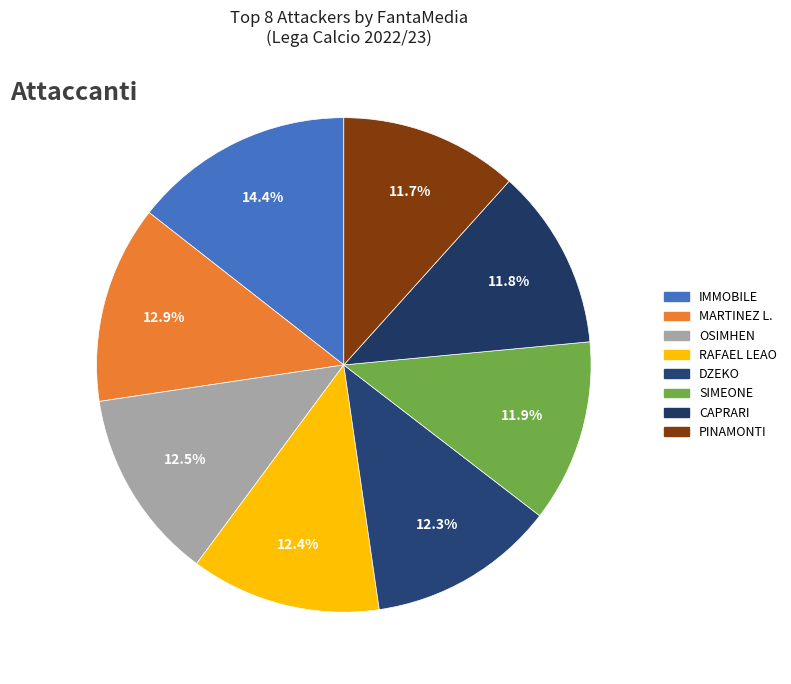

To the nearest percent, what is the average slice percentage?

12%